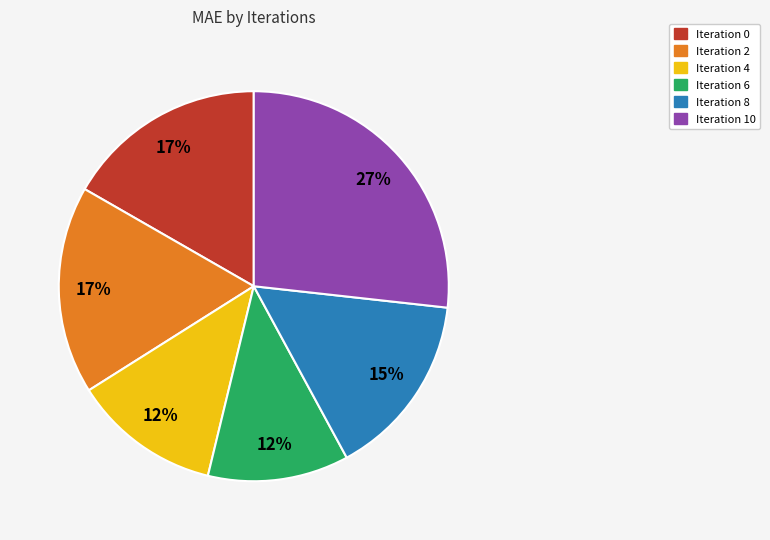

Does any single category account for the majority?

No